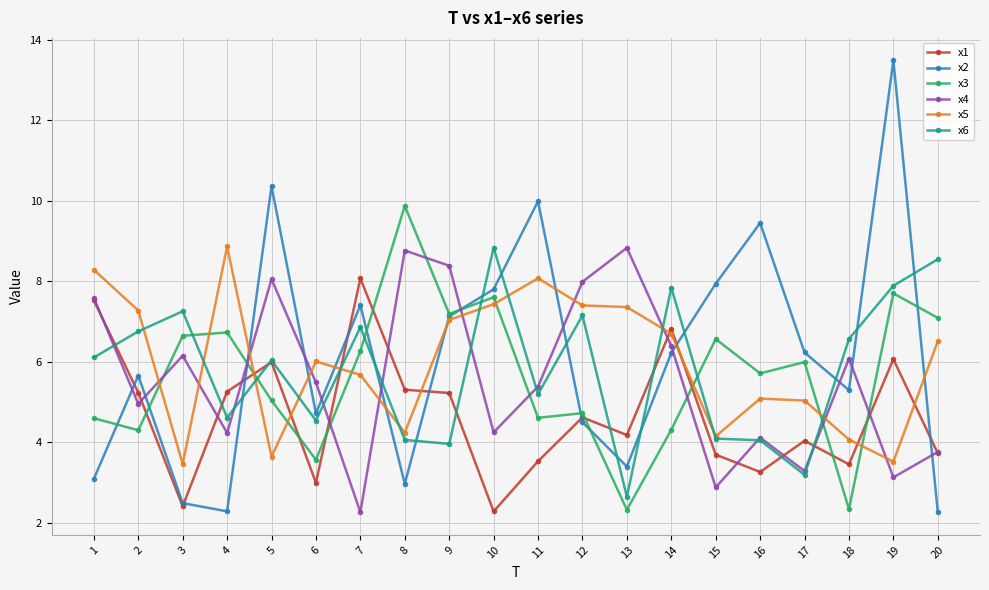

At which category is the sum across all series the highest?

19